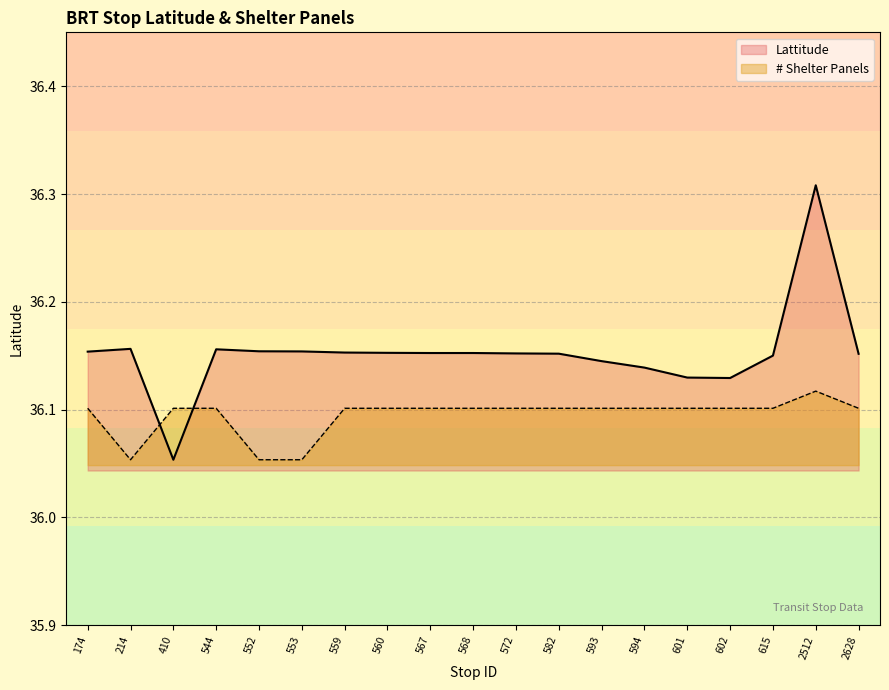

Reading left to right, list all the values displayed in this chart.

Lattitude: 174=36.2	214=36.2	410=36.1	544=36.2	552=36.2	553=36.2	559=36.2	560=36.2	567=36.2	568=36.2	572=36.2	582=36.2	593=36.1	594=36.1	601=36.1	602=36.1	615=36.2	2512=36.3	2628=36.2
# Shelter Panels: 174=36.1	214=36.1	410=36.1	544=36.1	552=36.1	553=36.1	559=36.1	560=36.1	567=36.1	568=36.1	572=36.1	582=36.1	593=36.1	594=36.1	601=36.1	602=36.1	615=36.1	2512=36.1	2628=36.1